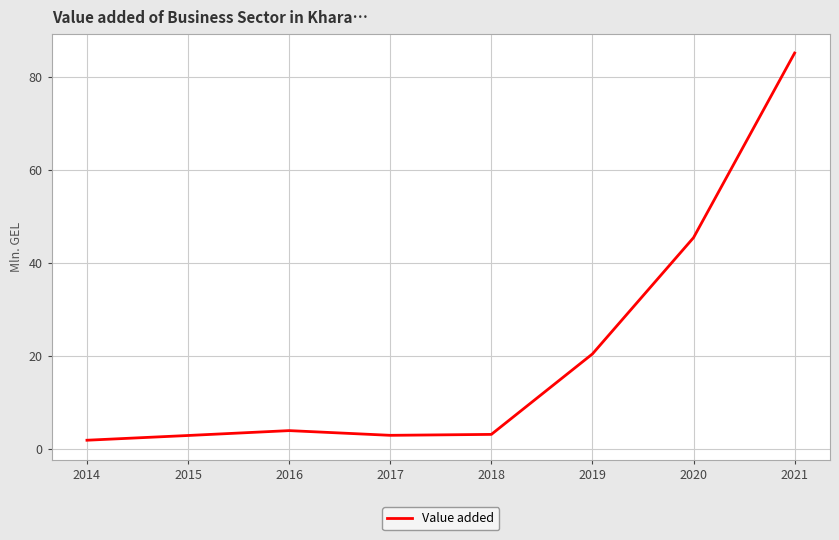

The chart shows a value of 2.9 at 2017. True or false?

True